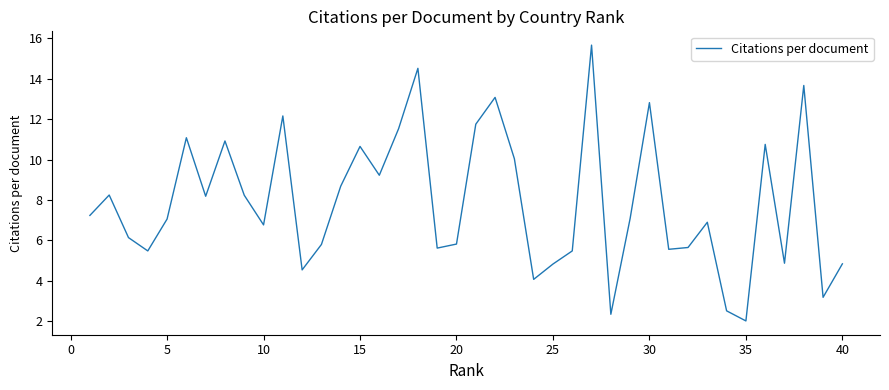

What is the difference between the maximum and minimum values?

13.7